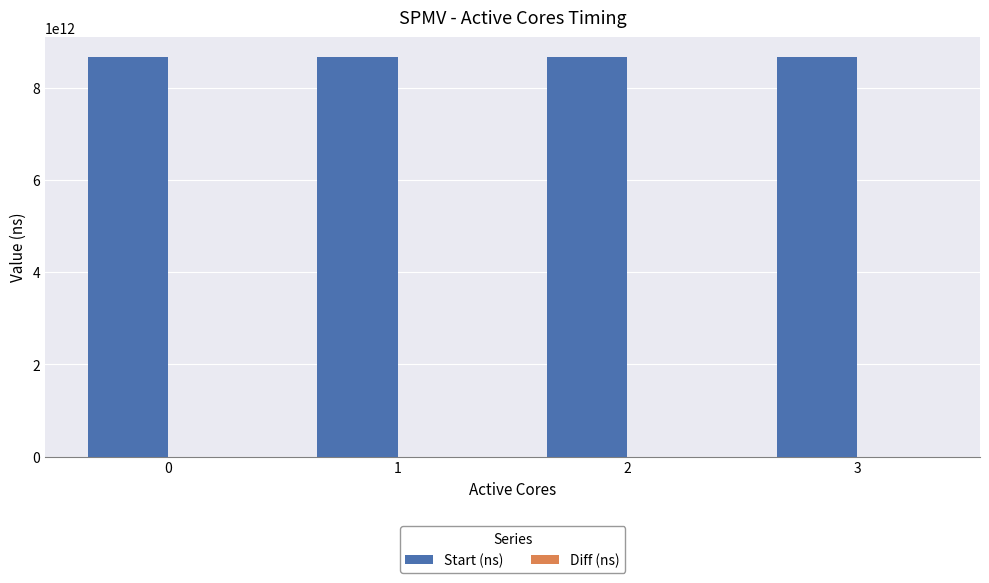

Which series has the largest total across all categories?

Start (ns)